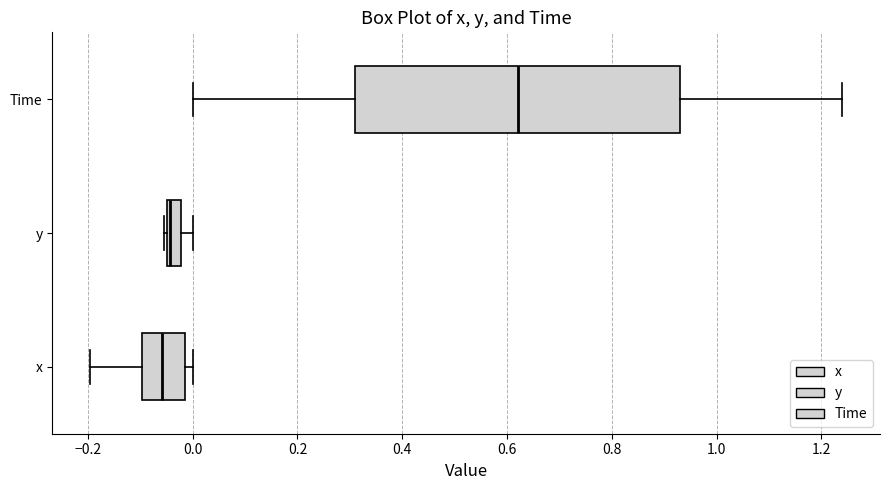

Which box is the widest, from its left edge to its right edge?

Time